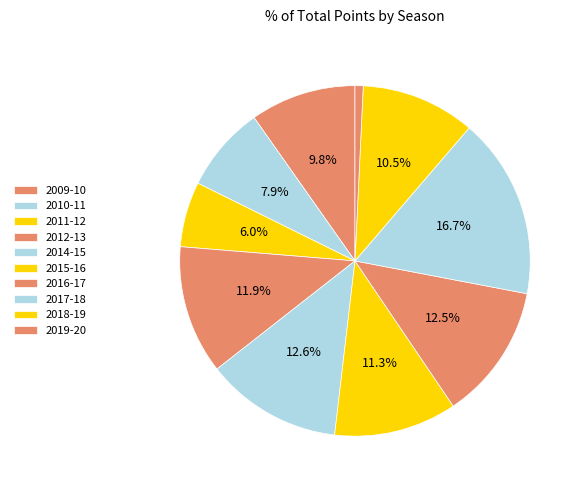

What is the smallest slice in the pie chart?

2019-20